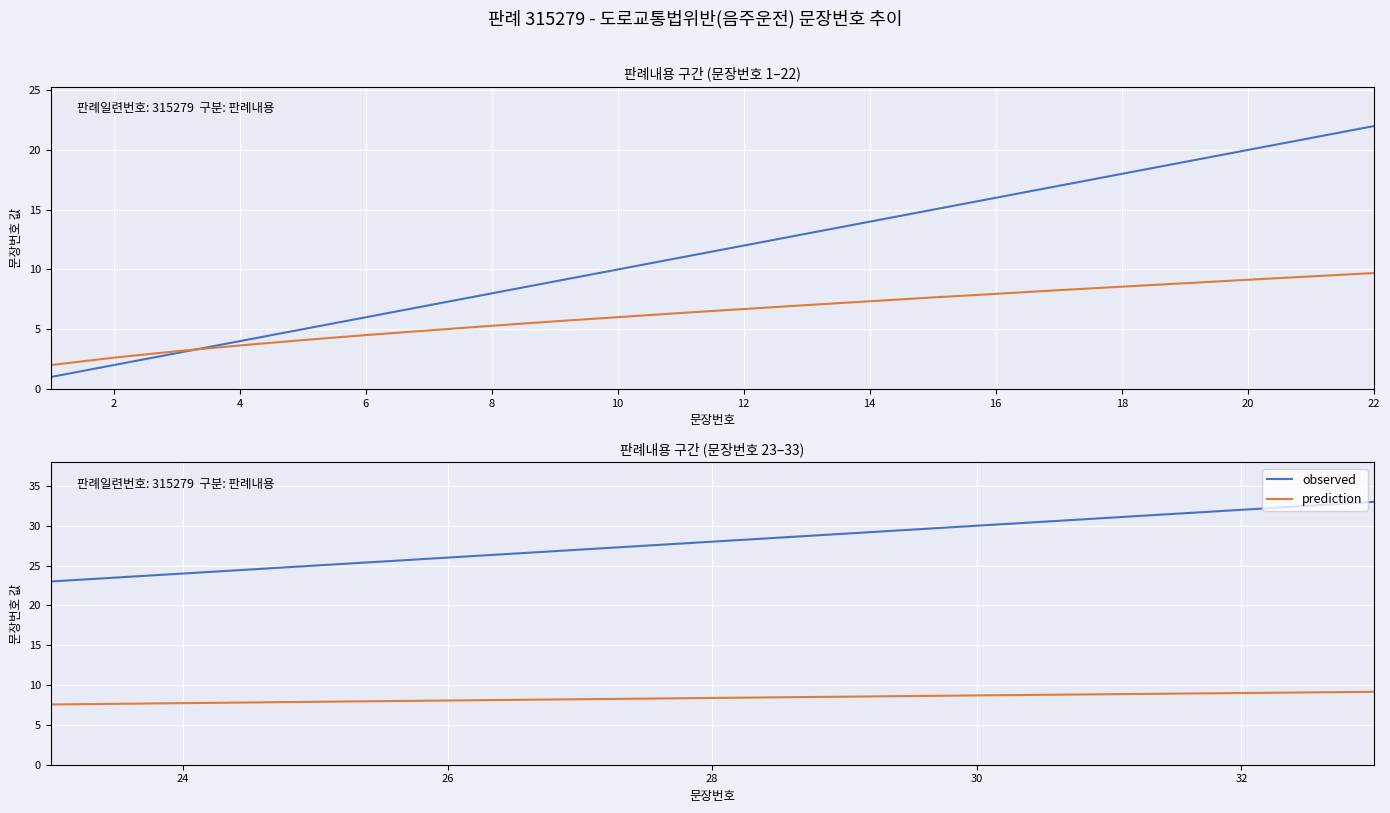

Which series has the largest total across all categories?

observed